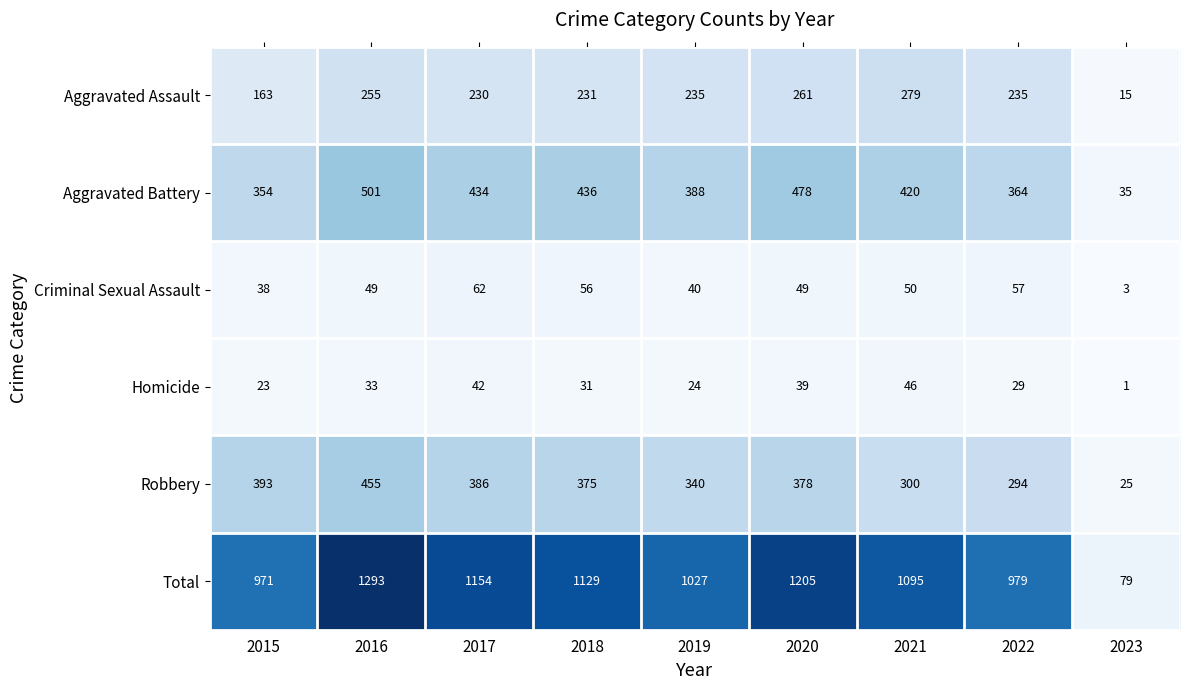

What is the approximate value of Robbery at 2017?

386